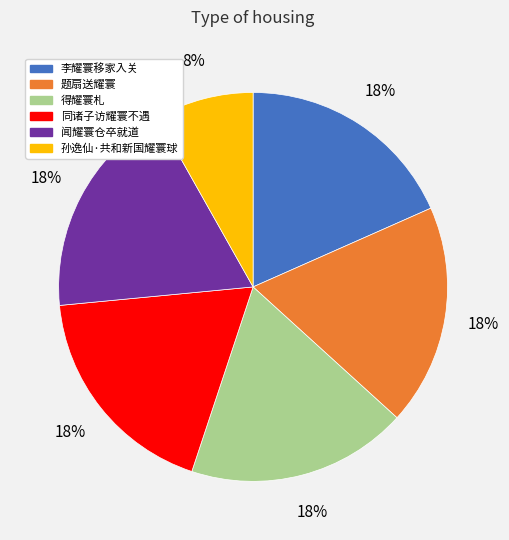

Do 同诸子访耀寰不遇 and 李耀寰移家入关 together represent more than half of the pie?

No